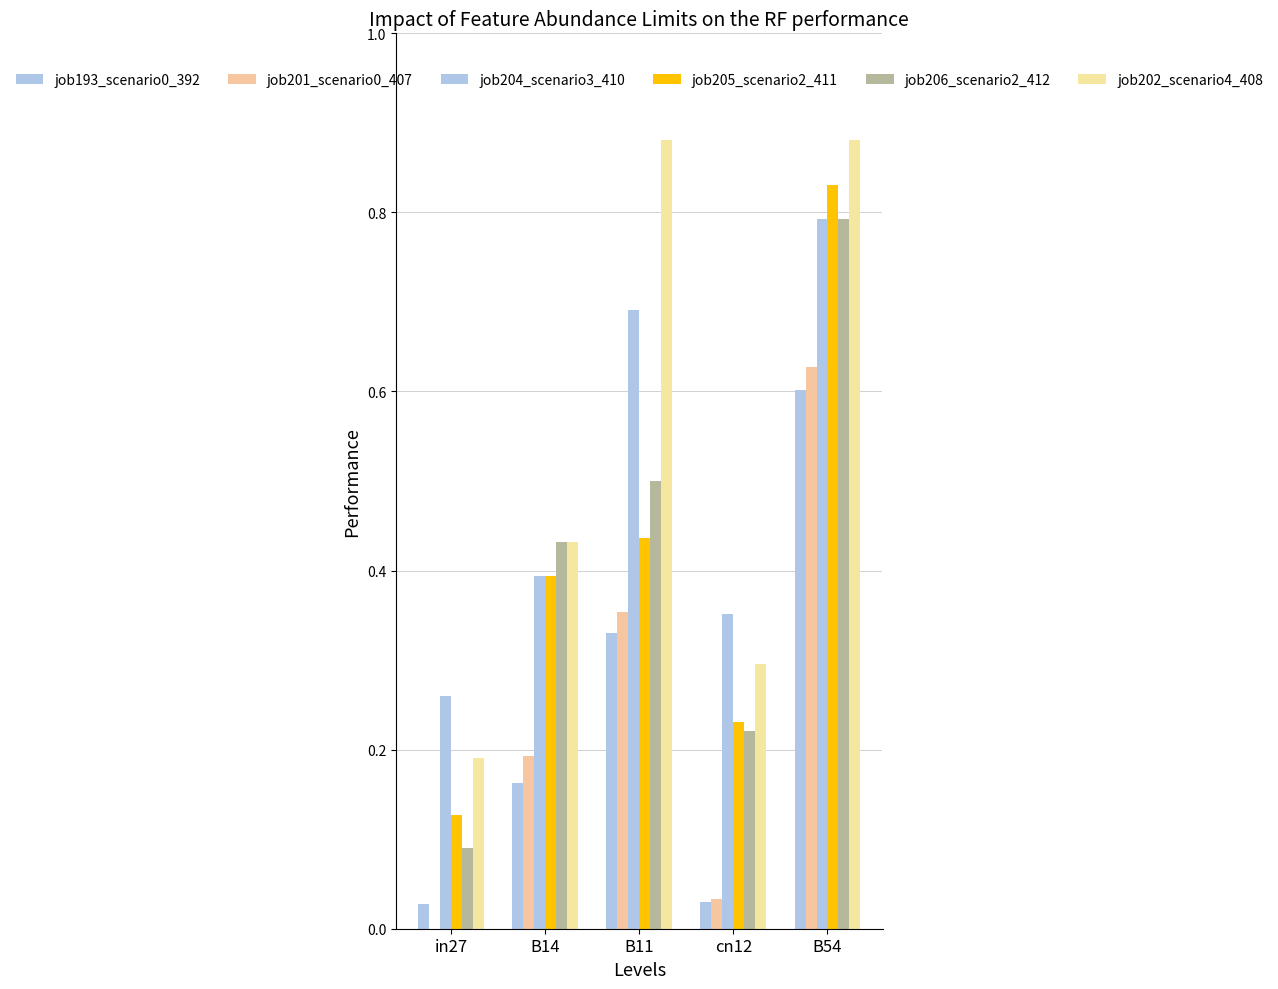

At which category is the sum across all series the highest?

B54